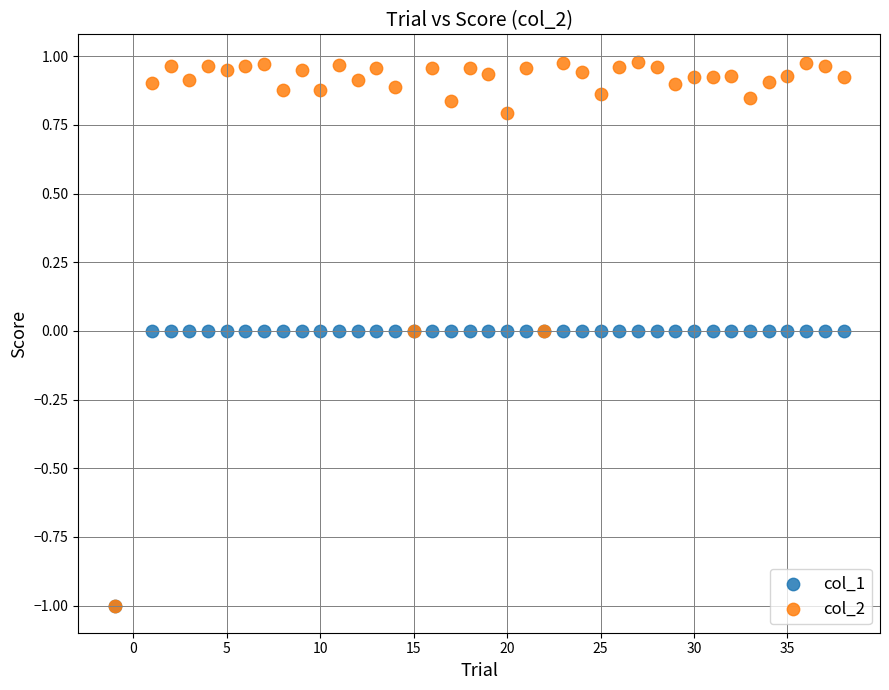

Which series reaches the maximum Y coordinate?

col_2